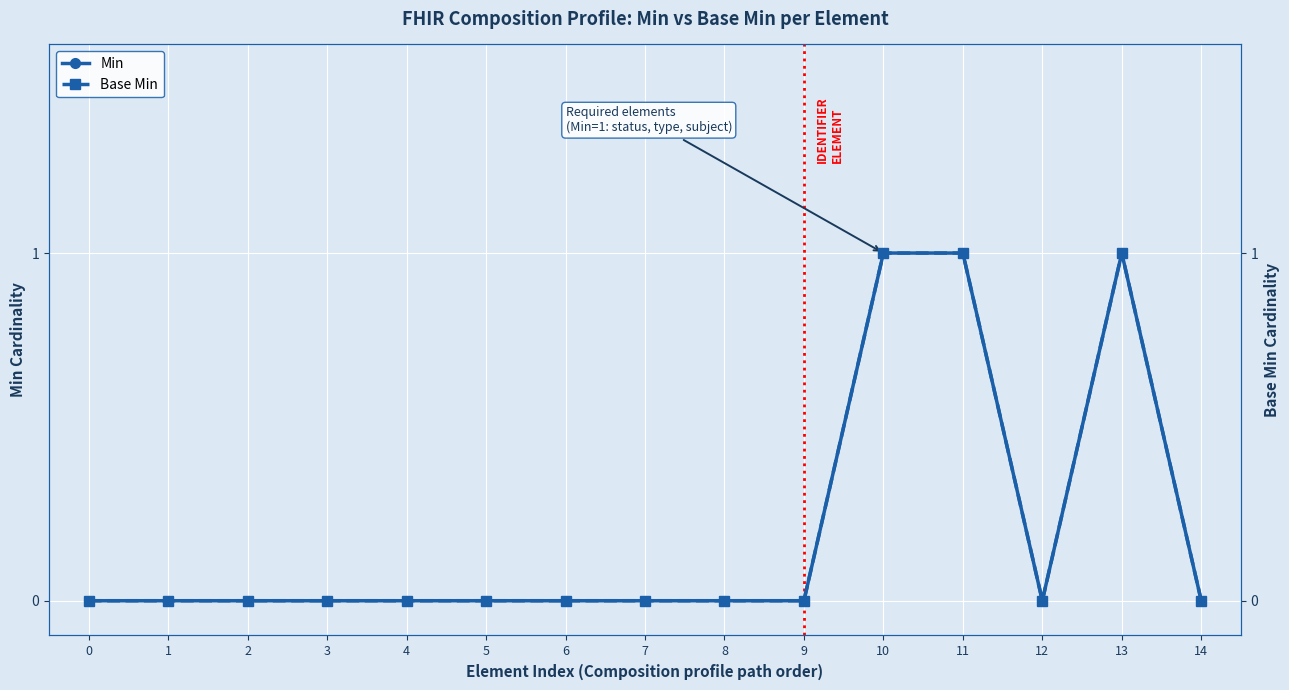

What is the total value across all series at 10?

2